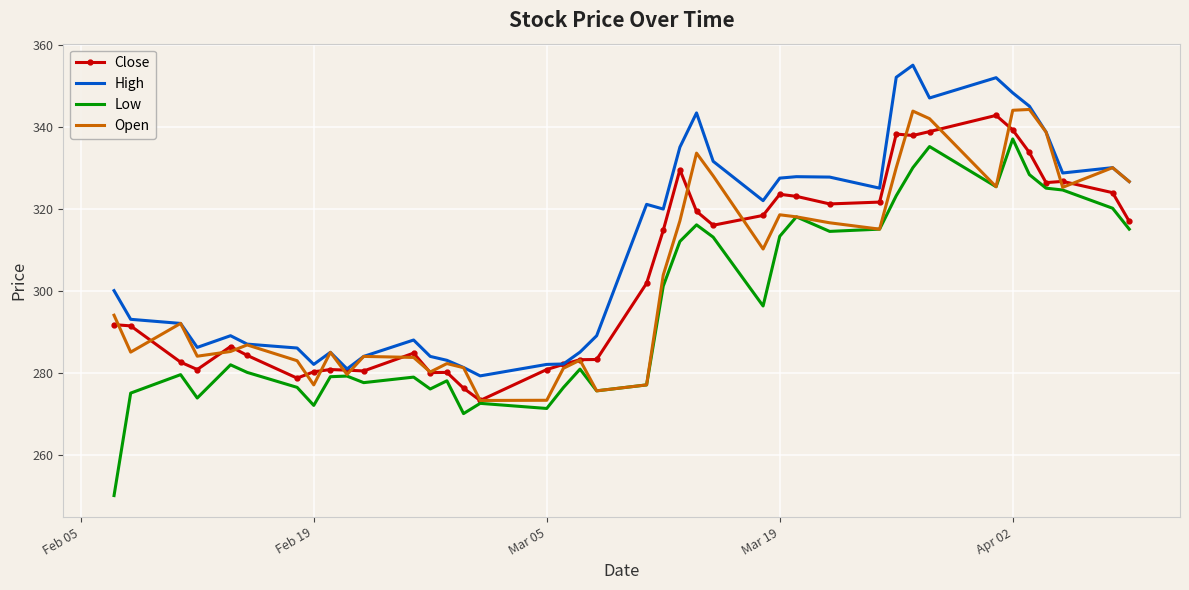

What is the smallest value displayed?

250.0